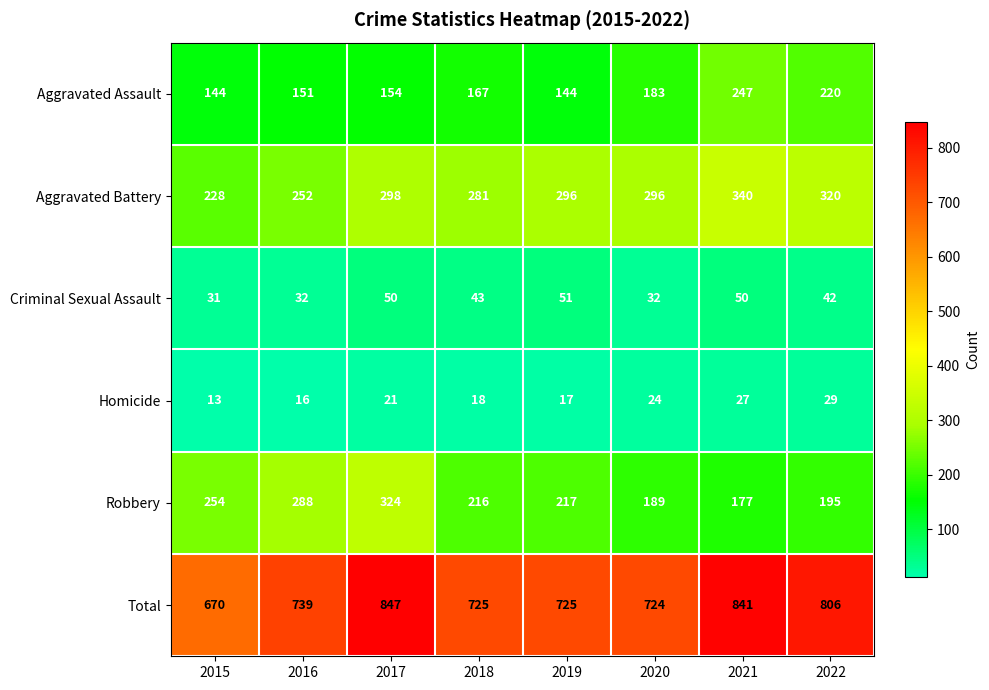

The Homicide series shows 18 at 2018. True or false?

True